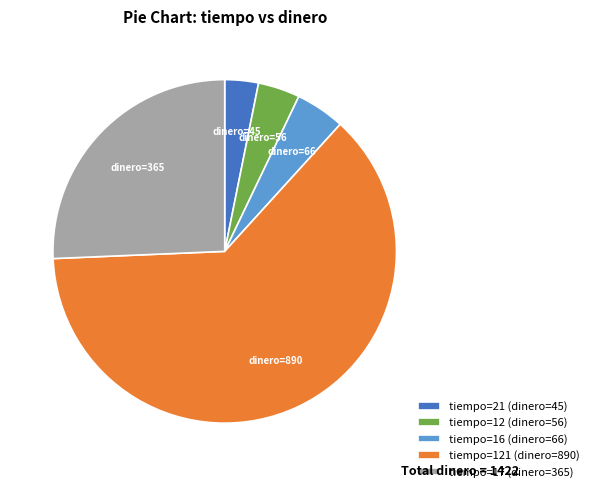

Which slice is the largest?

tiempo=121 (dinero=890)